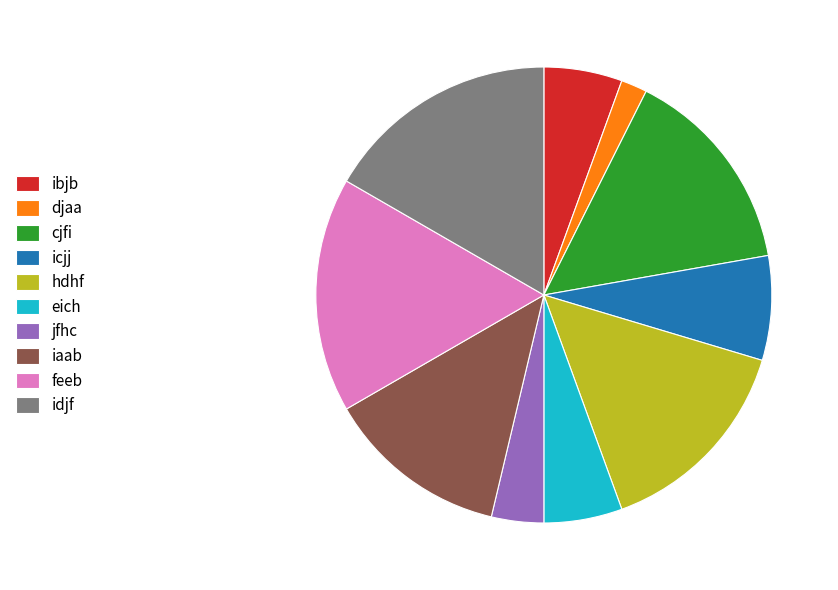

Combined, do eich and feeb account for over 50%?

No